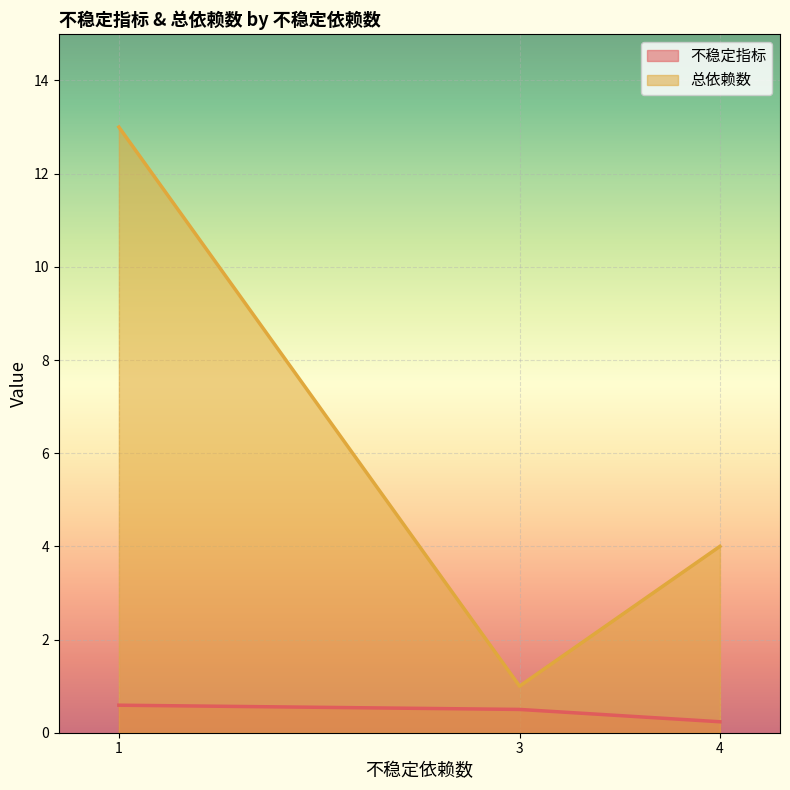

Which category has the highest value in the 总依赖数 series?

1